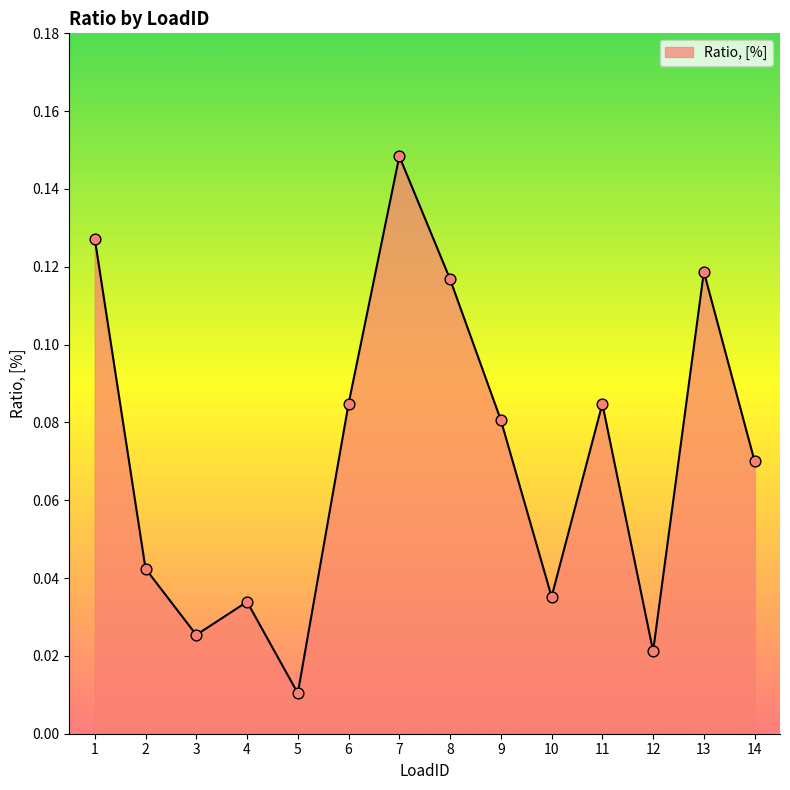

Between 5 and 12, which is larger?

12